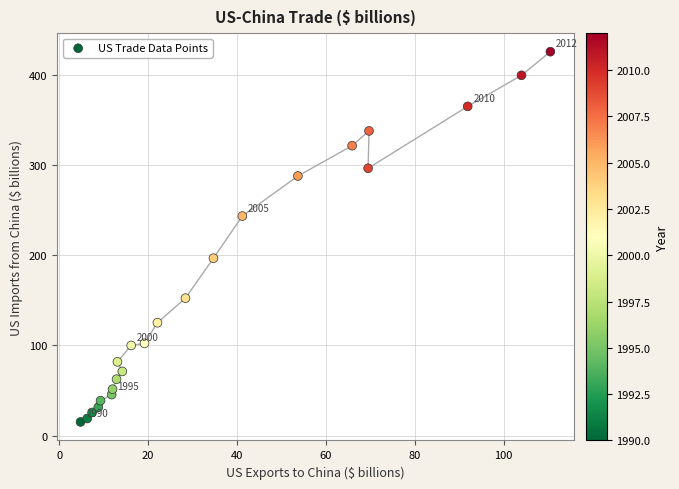

What is the range of Y values (max minus min)?

410.4